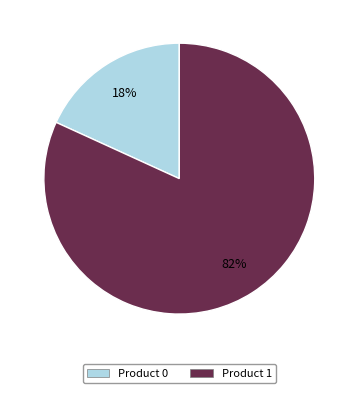

Is it true that Product 1 is 70% of the pie?

False